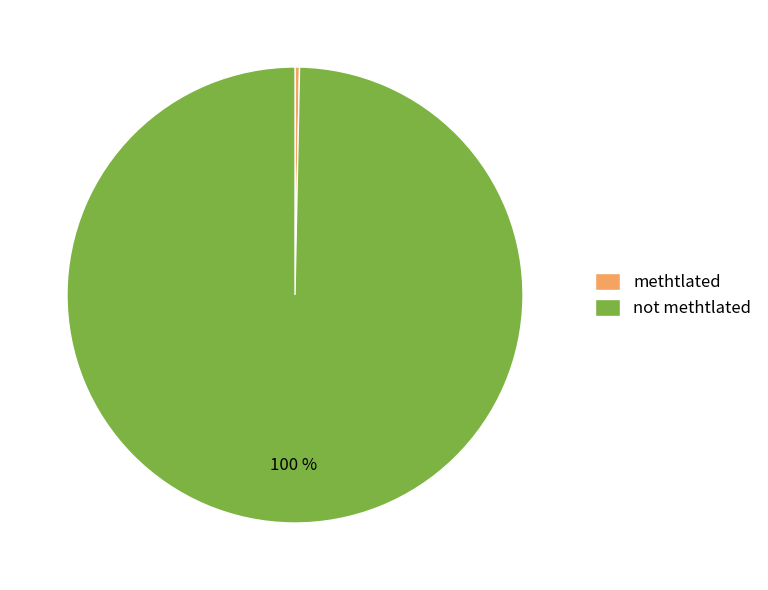

Which has a higher value, methtlated or not methtlated?

not methtlated